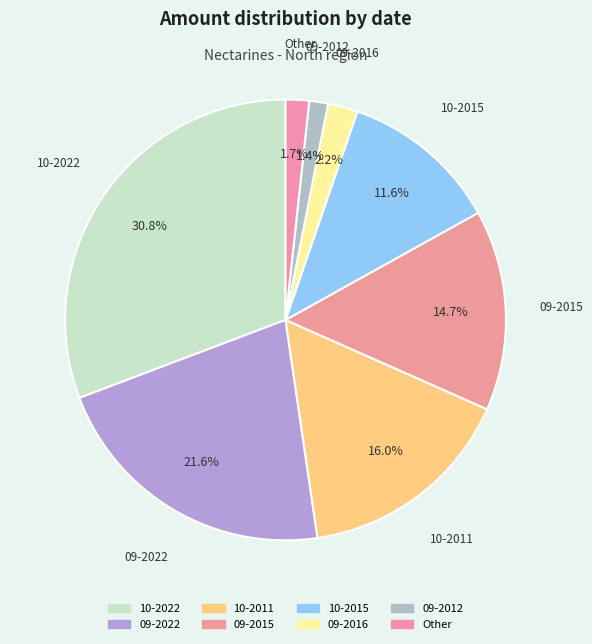

Which has a higher value, 10-2015 or 09-2022?

09-2022